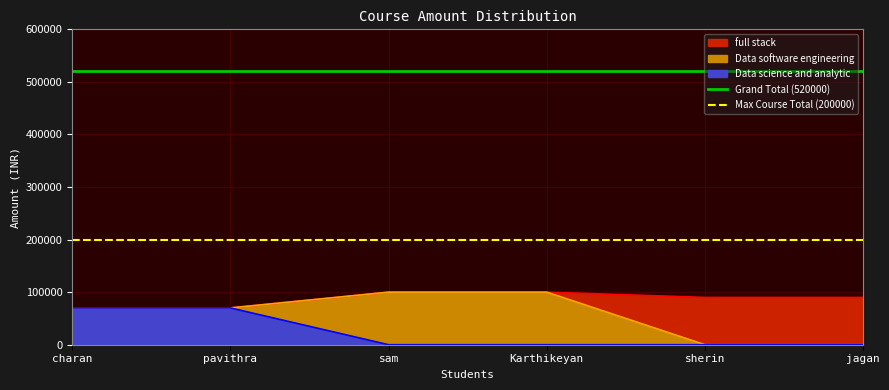

What is the spread (max minus min) of values at Karthikeyan?

320000